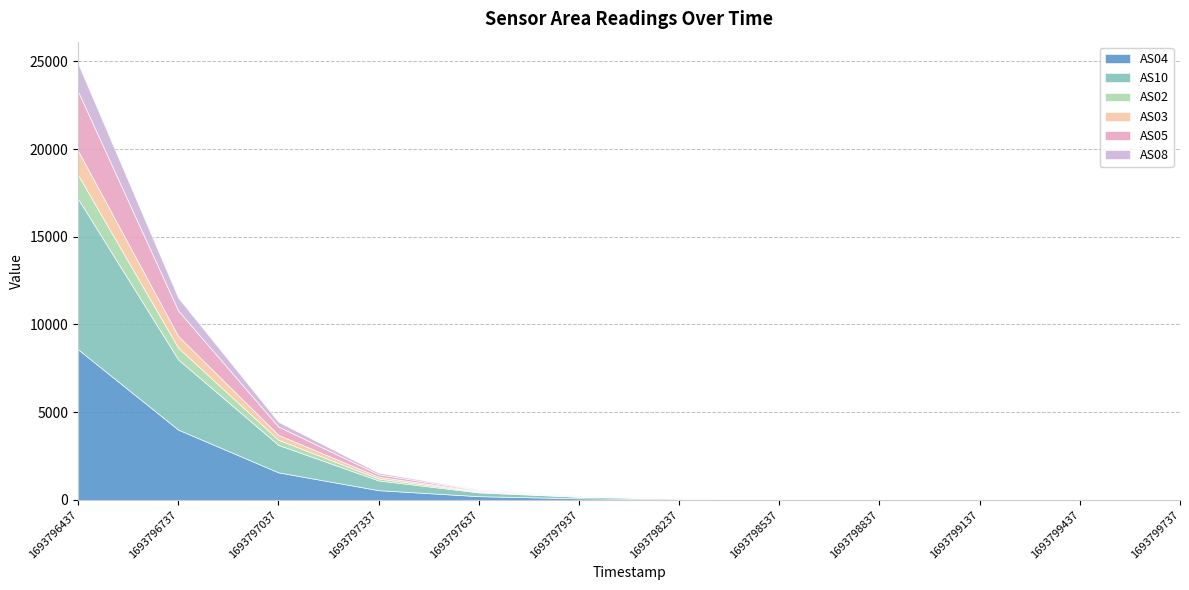

What are all the series names shown in the legend?

AS04, AS10, AS02, AS03, AS05, AS08